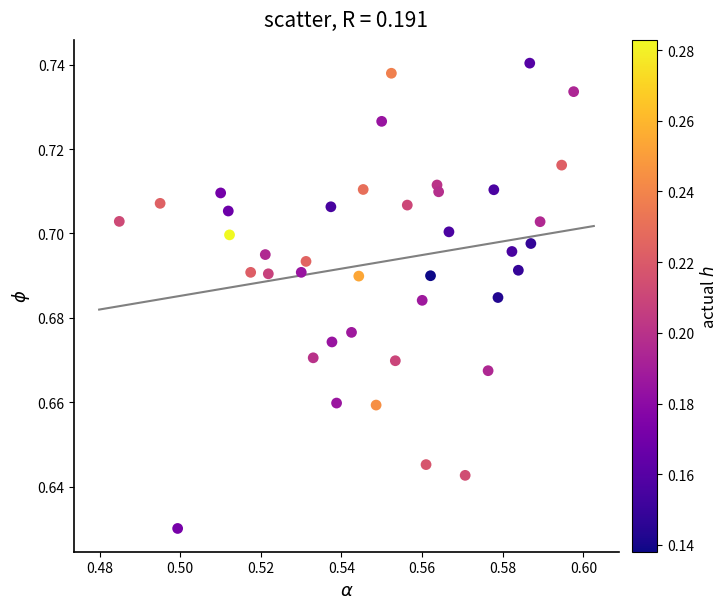

Count the number of points in this scatter plot.

40